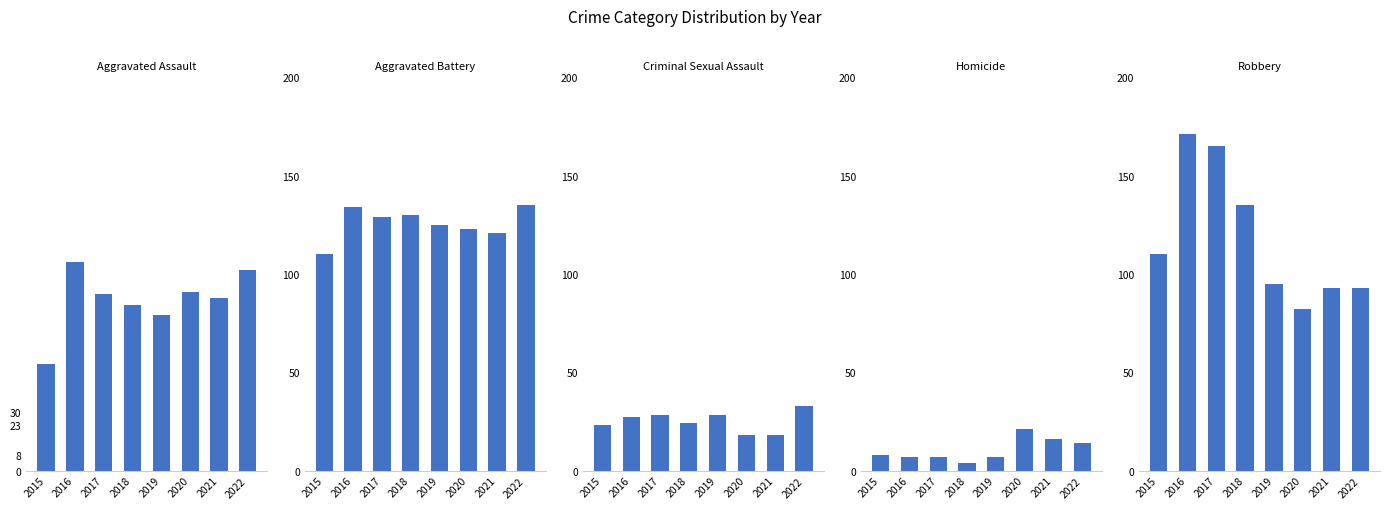

At which label does Homicide reach its peak?

2020